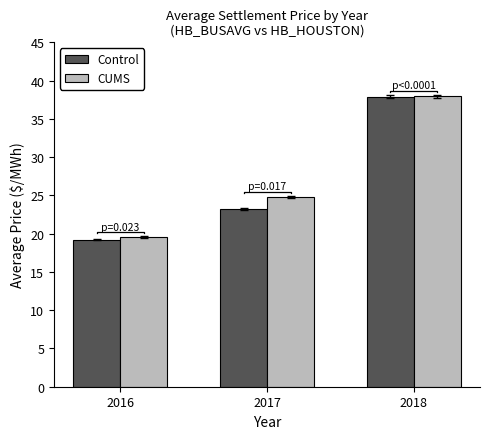

How many data points does each series have?

3